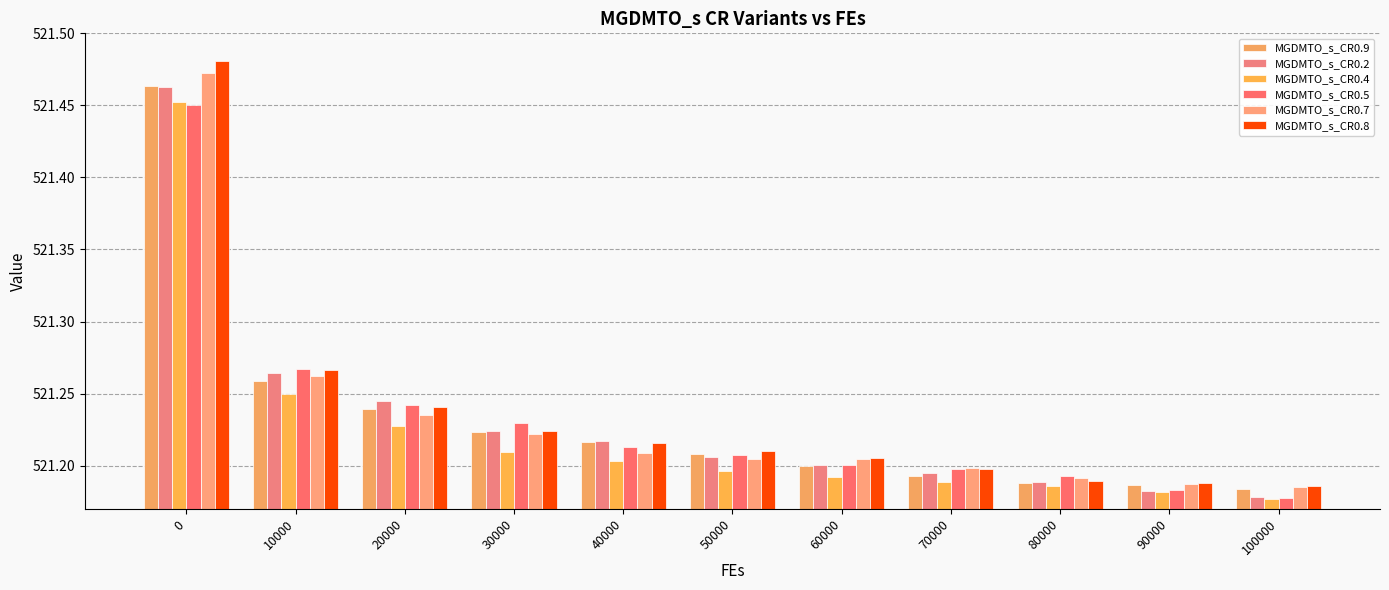

How many groups of bars are there?

11